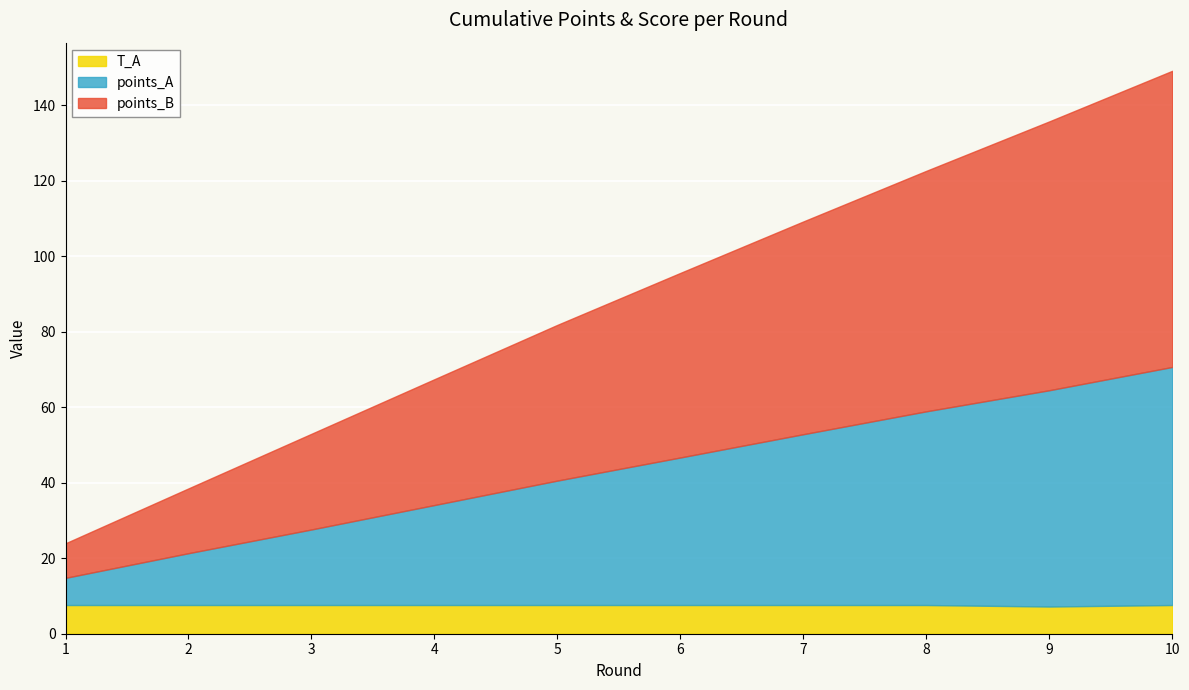

The value of T_A at 2 is 12.1. True or false?

False